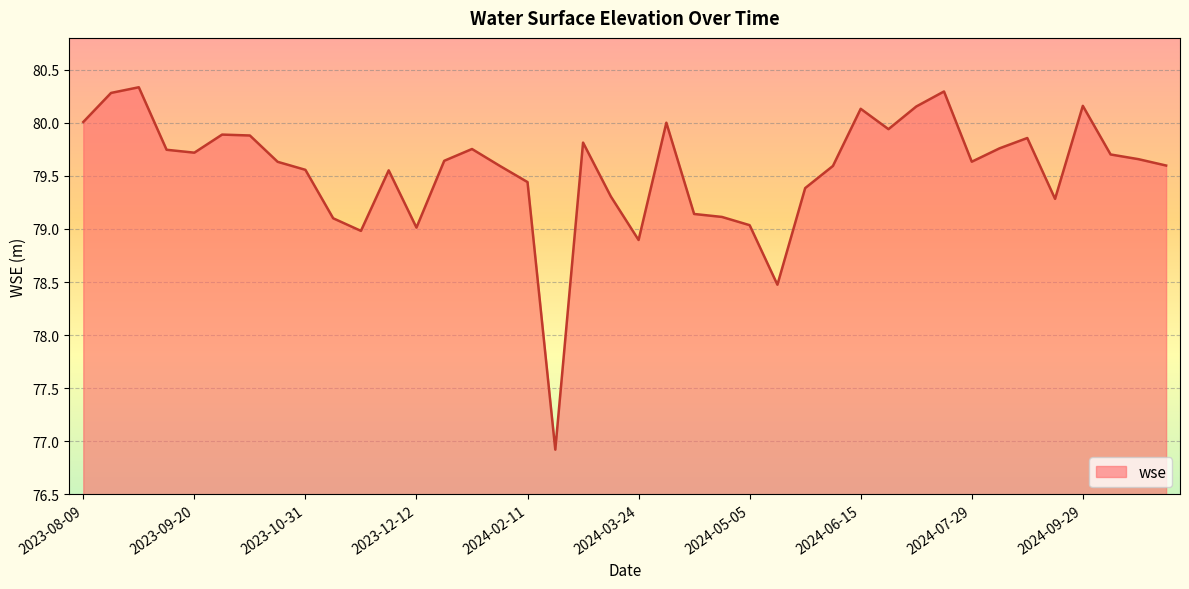

What is the greatest value displayed?

80.3